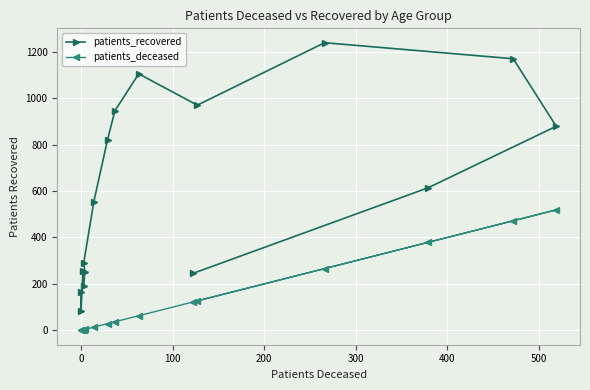

The value of patients_recovered at 200 is 68. True or false?

False